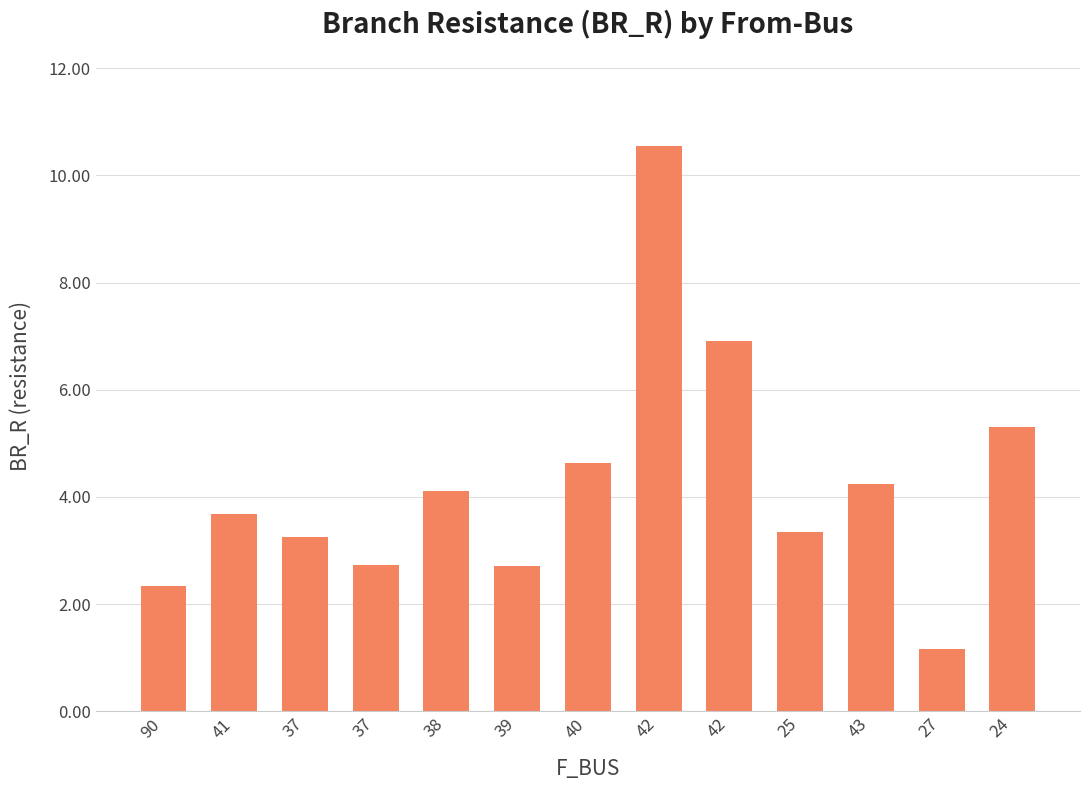

How many bars are there in total?

13